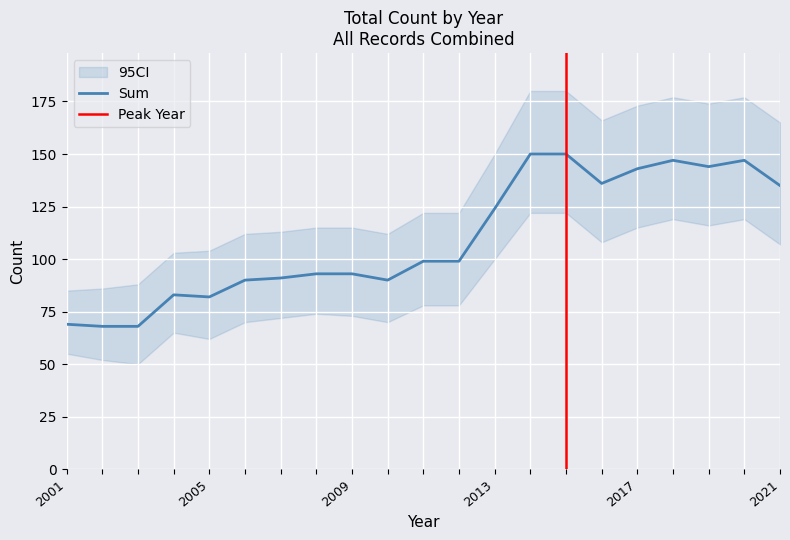

How many values are below 99?

10